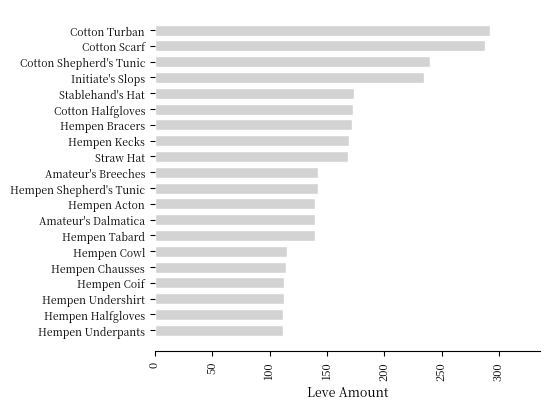

How many bars are there in total?

20